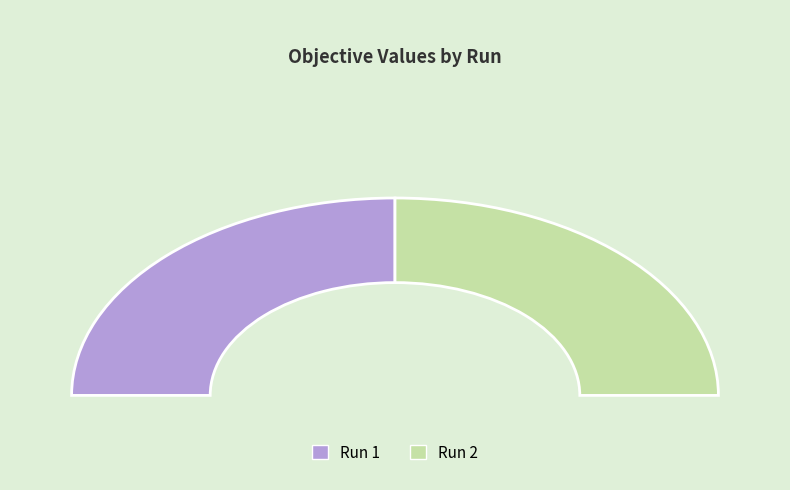

What percentage is the 2 slice, to the nearest percent?

50%